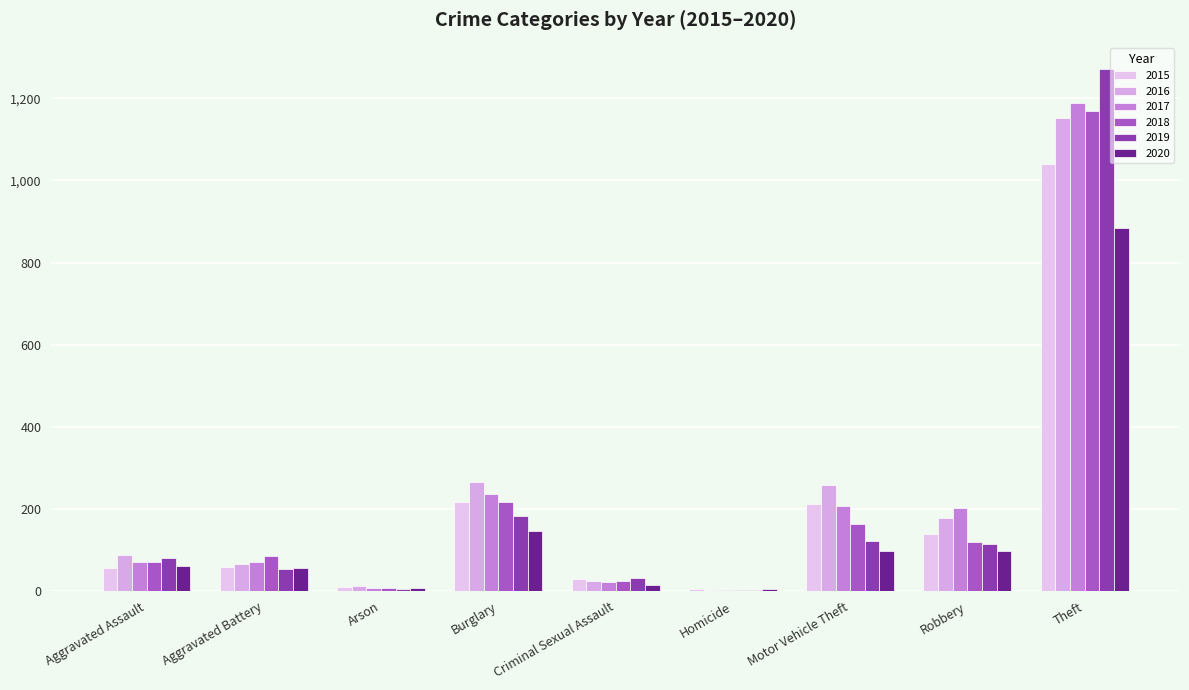

Reading left to right, list all the values displayed in this chart.

2015: 56	60	10	216	29	5	212	139	1041
2016: 88	66	12	266	26	4	259	178	1151
2017: 72	71	7	237	22	4	208	202	1188
2018: 72	86	7	218	24	4	163	121	1170
2019: 80	53	5	182	31	4	123	116	1272
2020: 62	57	7	146	16	5	99	97	884